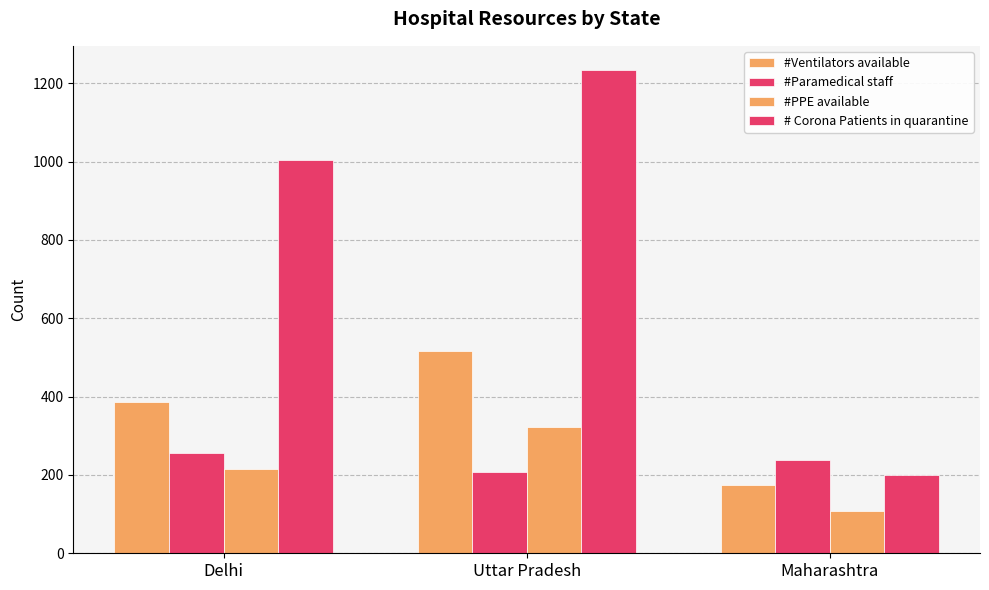

How many data points in #Paramedical staff are less than 237?

1